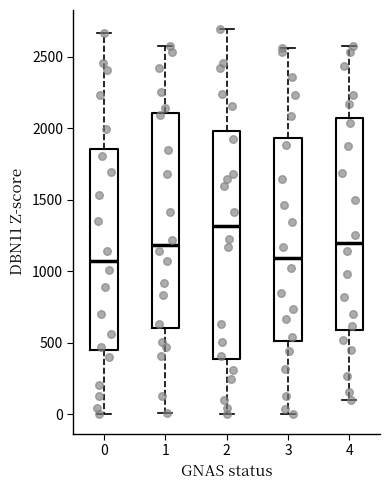

Which box is the tallest, from its lower edge to its upper edge?

2